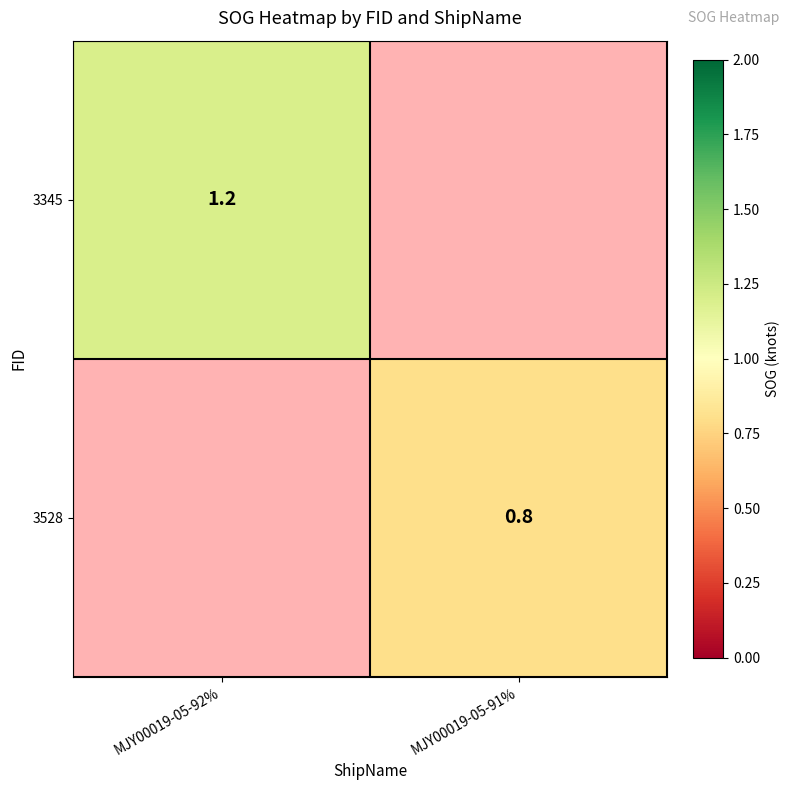

The 3528 series shows 1.2 at MJY00019-05-91%. True or false?

False